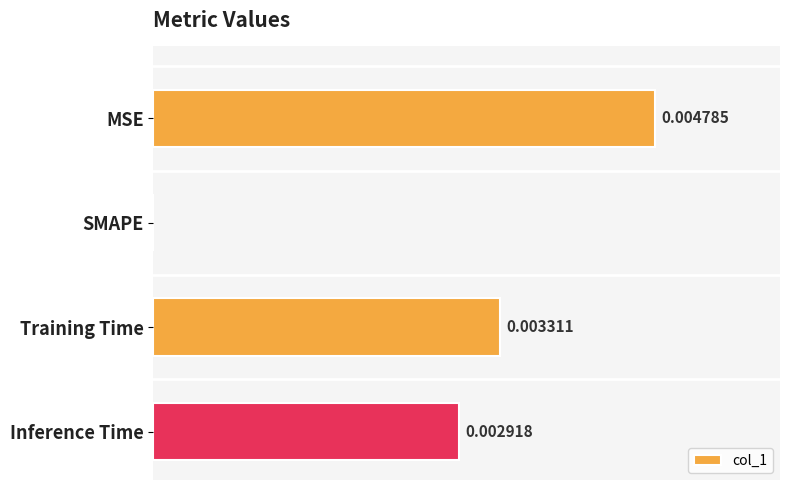

Where is the data nearest to the value 0?

SMAPE